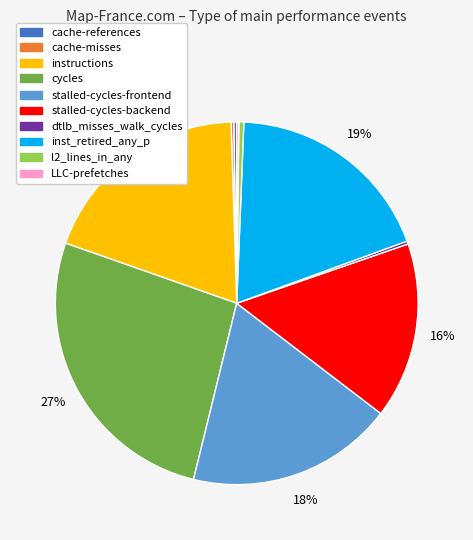

Does stalled-cycles-backend represent more than half of the total?

No